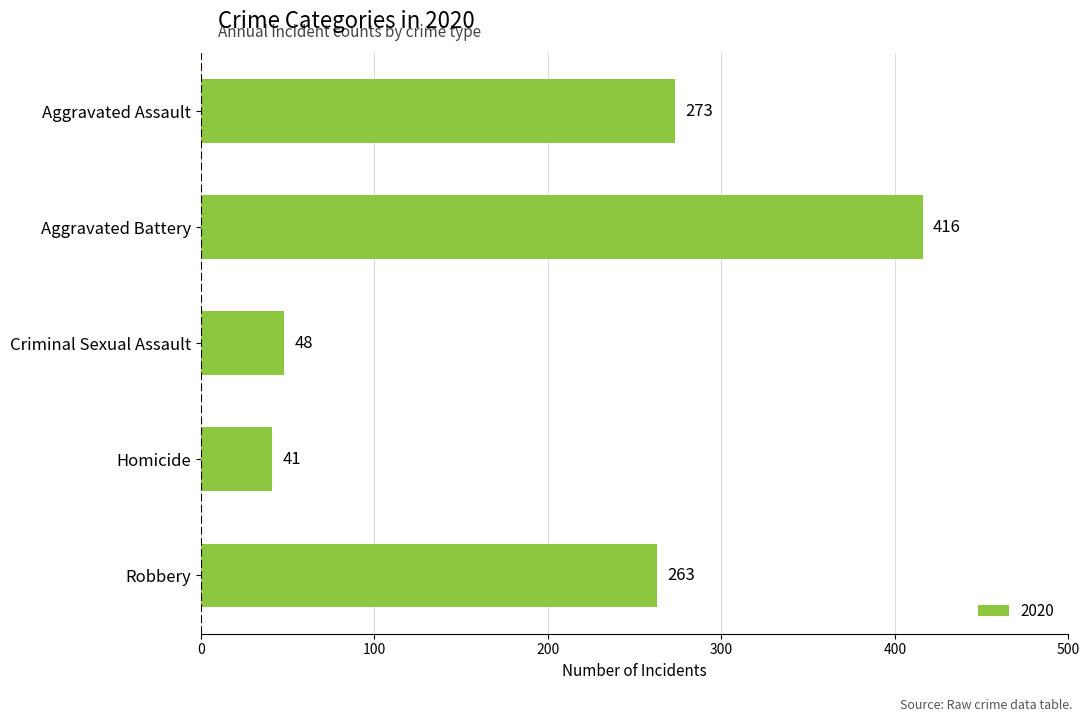

What is the label of the 2nd bar from the top?

Aggravated Battery